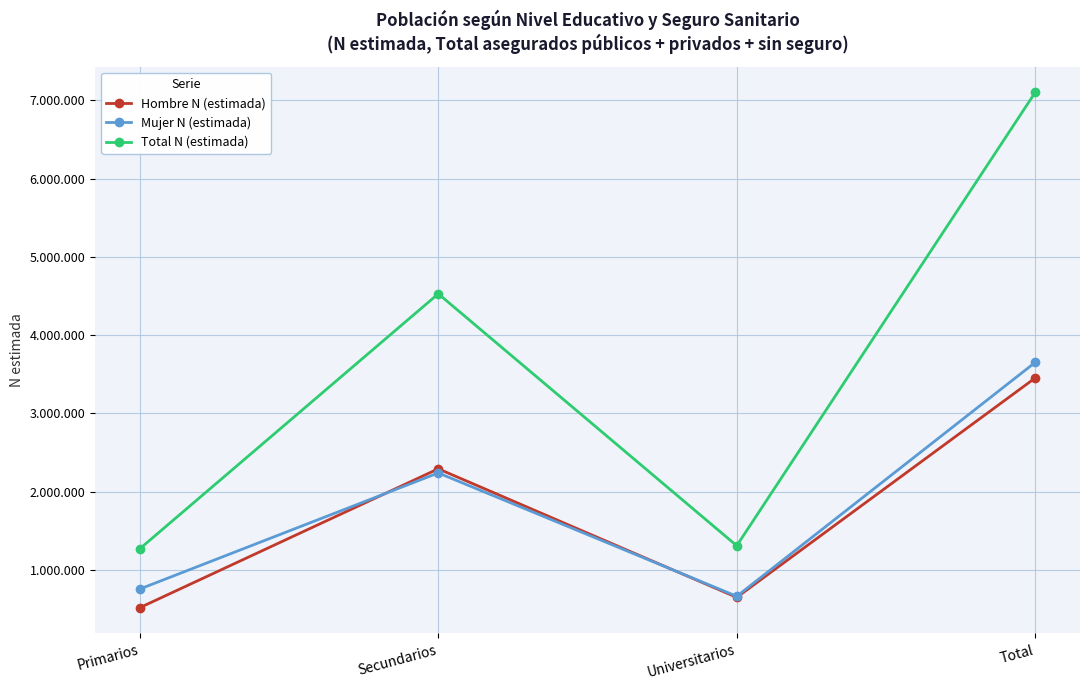

The value of Hombre N (estimada) at Total is 3451889. True or false?

True